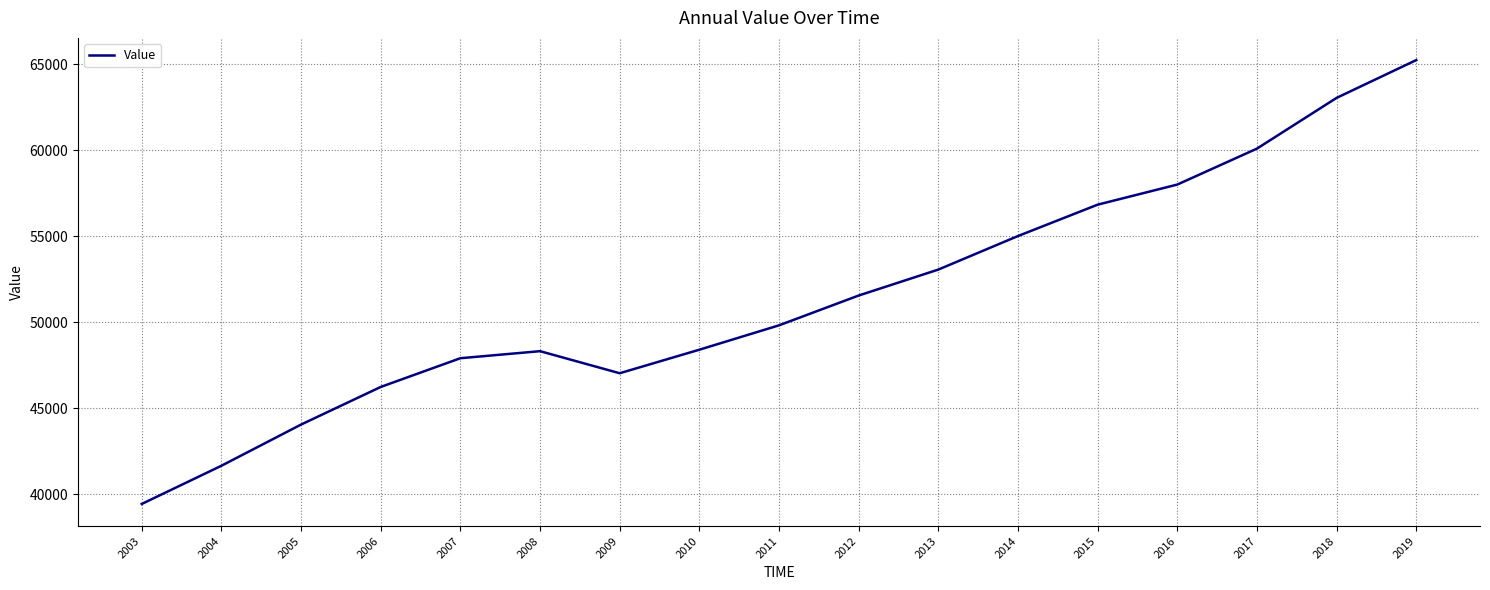

What is the maximum value shown in the chart?

65240.4